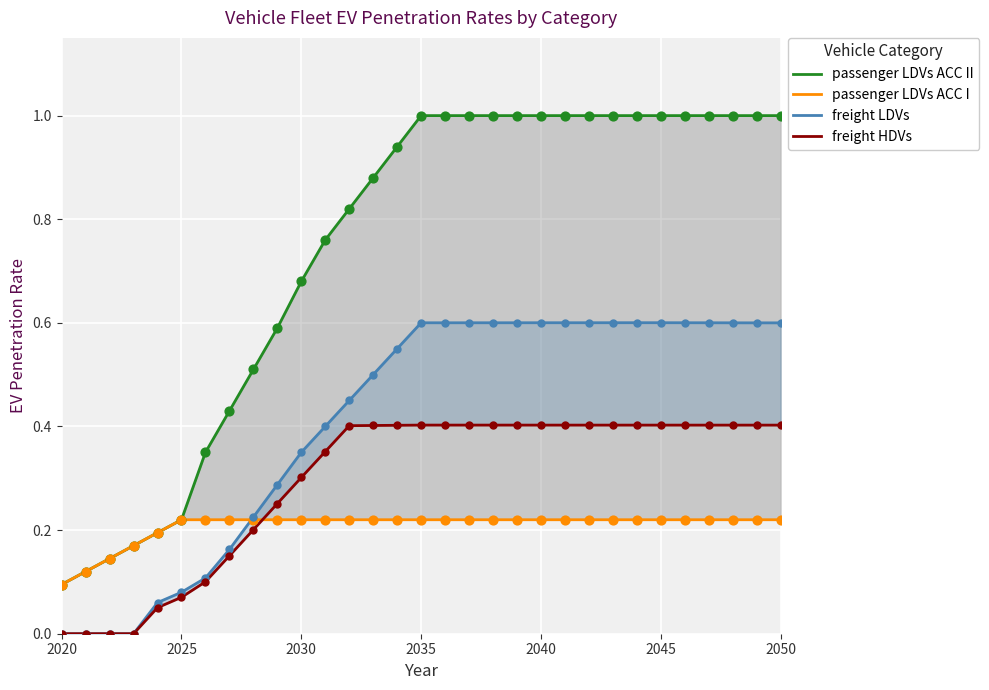

Which series contains the highest Y value?

passenger LDVs ACC II